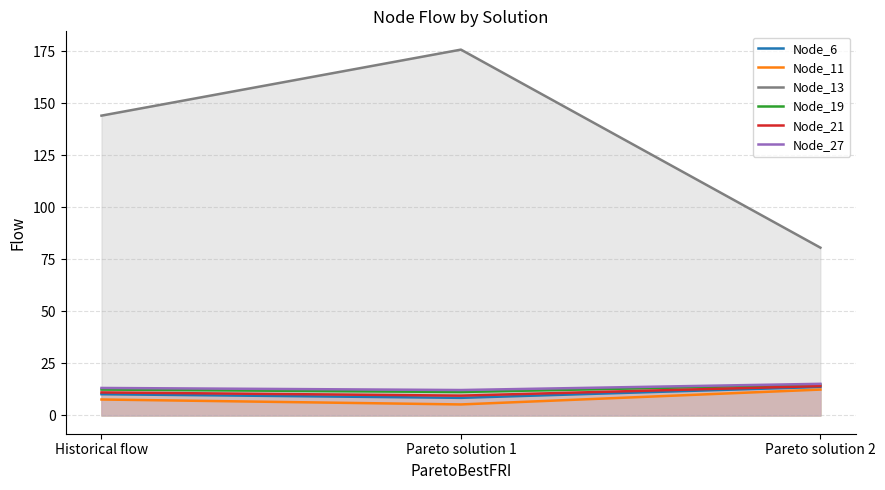

Between Historical flow and Pareto solution 2, which series saw the biggest shift?

Node_13